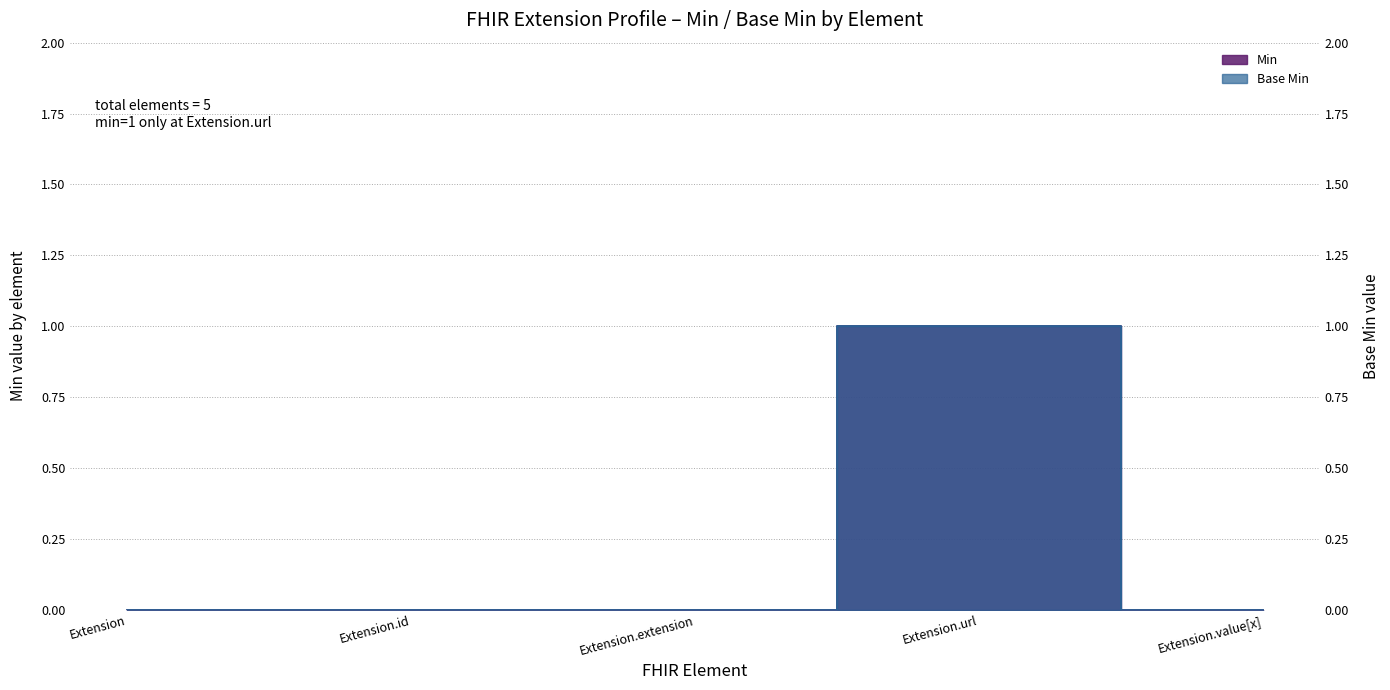

True or false: Base Min and Min cross at least once.

False